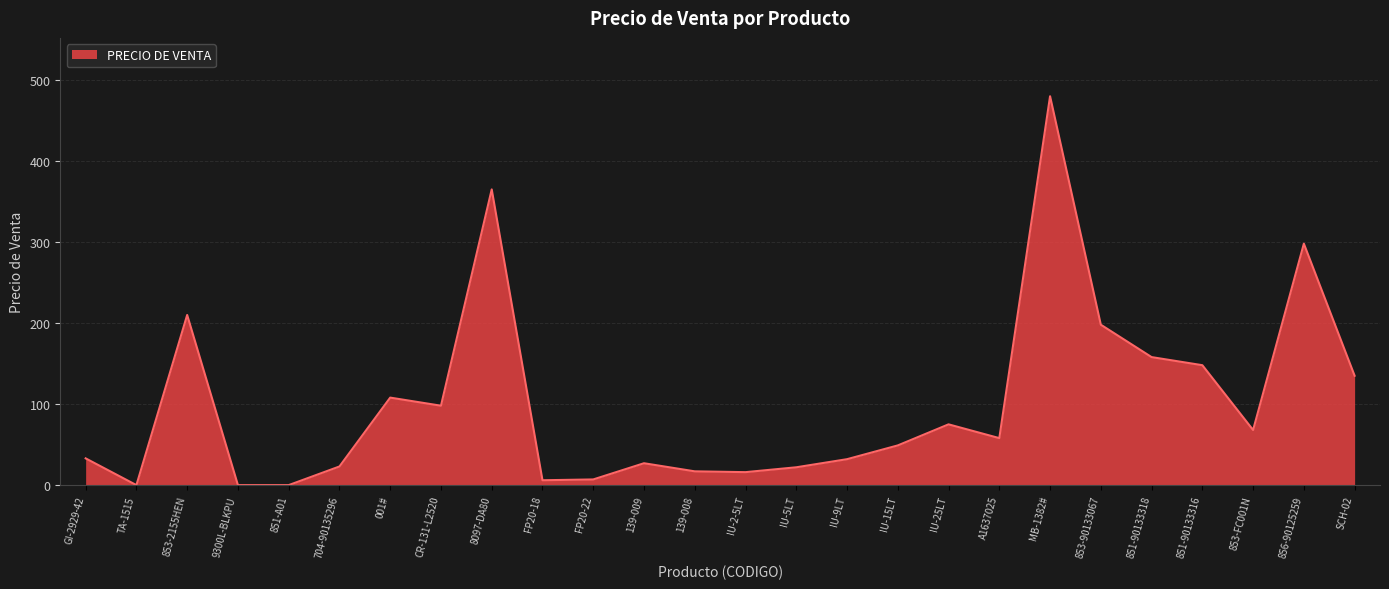

What is the change in value from 704-90135296 to 001#?

+85